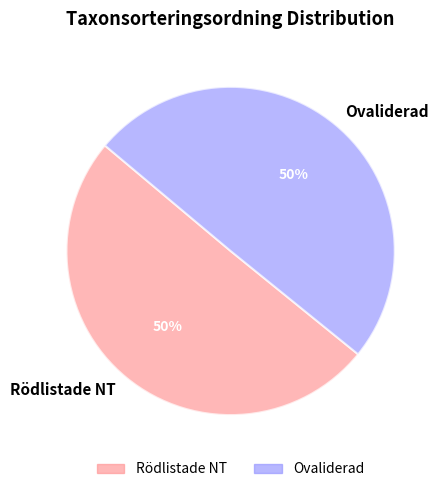

To the nearest percent, what percentage of the pie is Ovaliderad?

50%